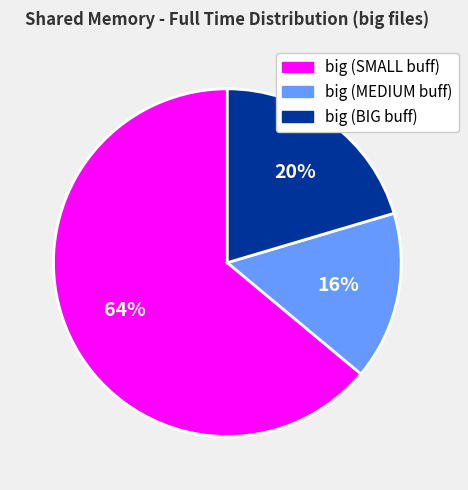

To the nearest percent, what is the average slice percentage?

33%